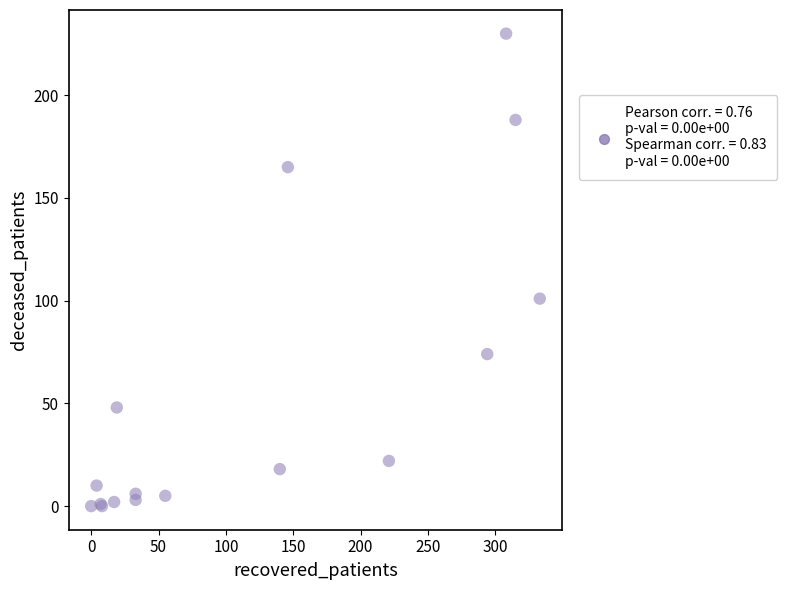

What Y value in the scatter plot is closest to 115?

101